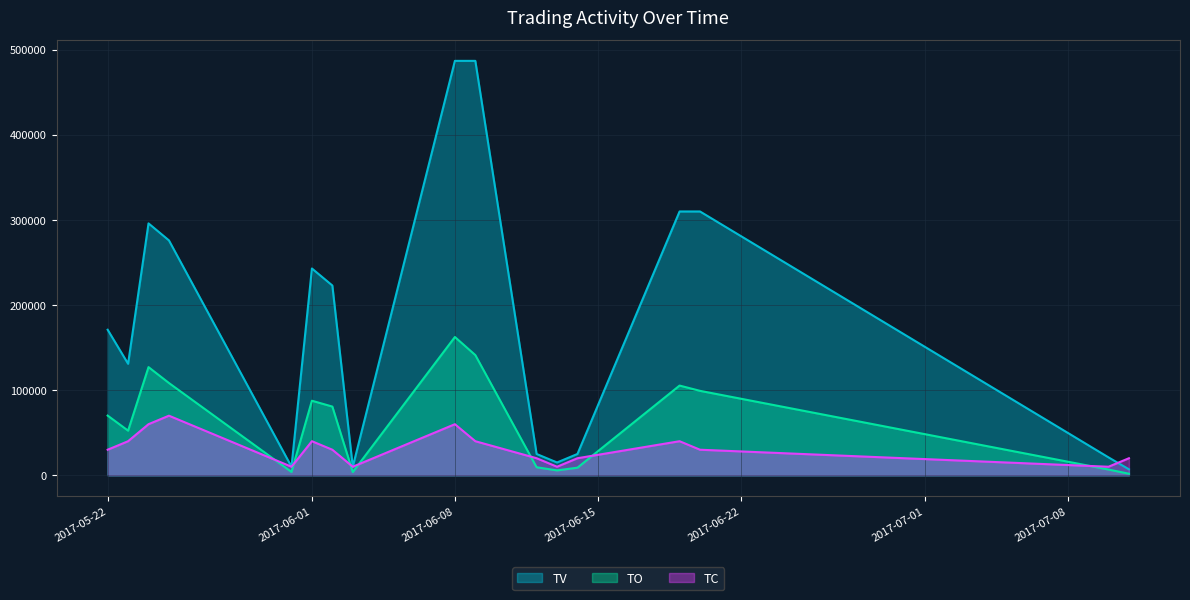

What is the spread (max minus min) of values at 2017-05-24?

236000